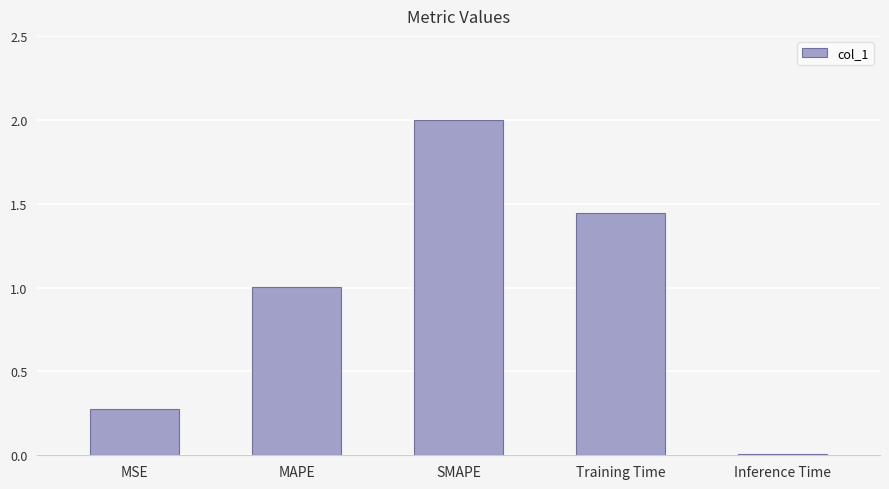

Between SMAPE and Inference Time, which is larger?

SMAPE